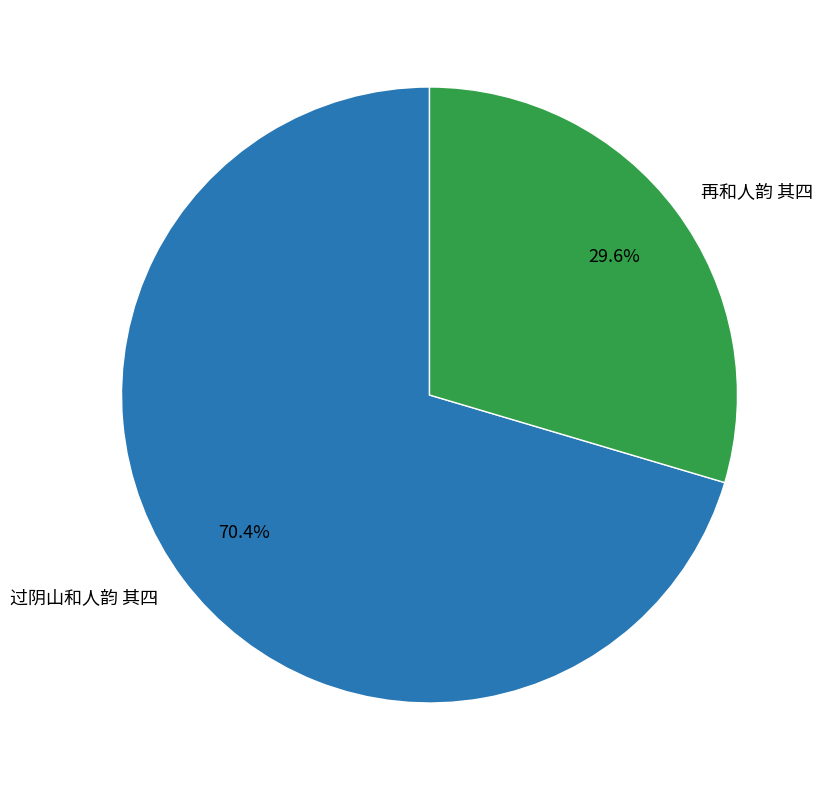

Which category has the biggest portion of the pie?

过阴山和人韵 其四